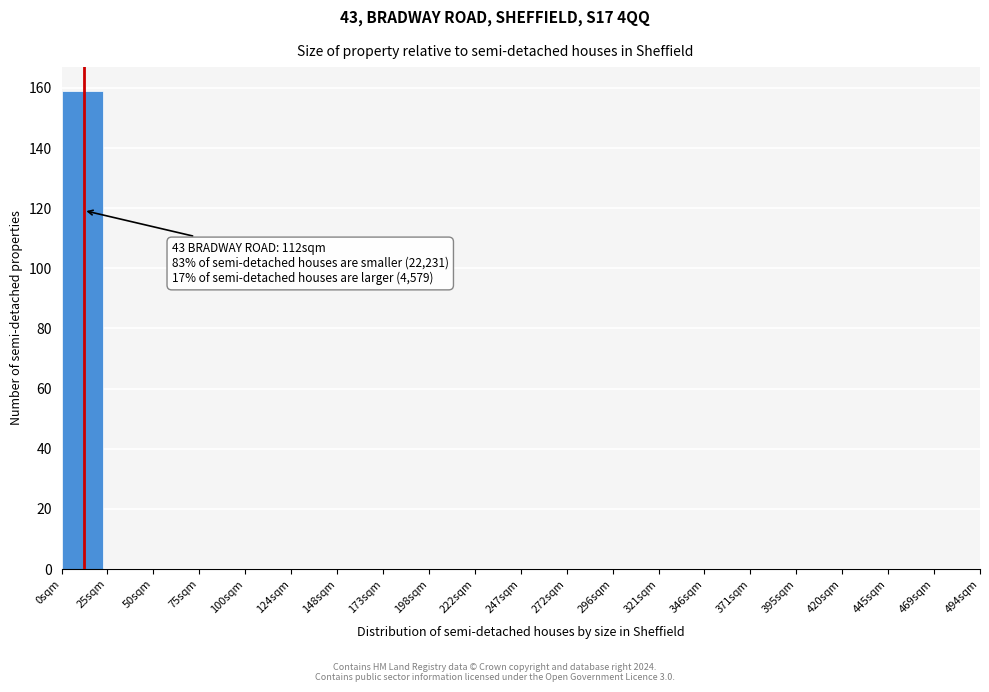

Reading left to right, transcribe all the data shown in this chart.

0sqm=159	25sqm=0	50sqm=0	75sqm=0	100sqm=0	124sqm=0	148sqm=0	173sqm=0	198sqm=0	222sqm=0	247sqm=0	272sqm=0	296sqm=0	321sqm=0	346sqm=0	371sqm=0	395sqm=0	420sqm=0	445sqm=0	469sqm=0